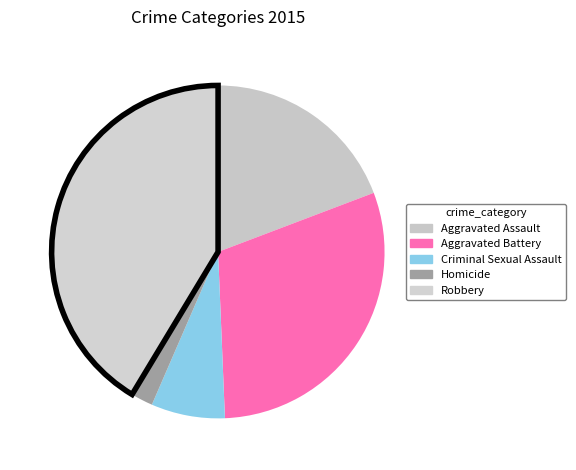

To the nearest percent, what is the average slice percentage?

20%